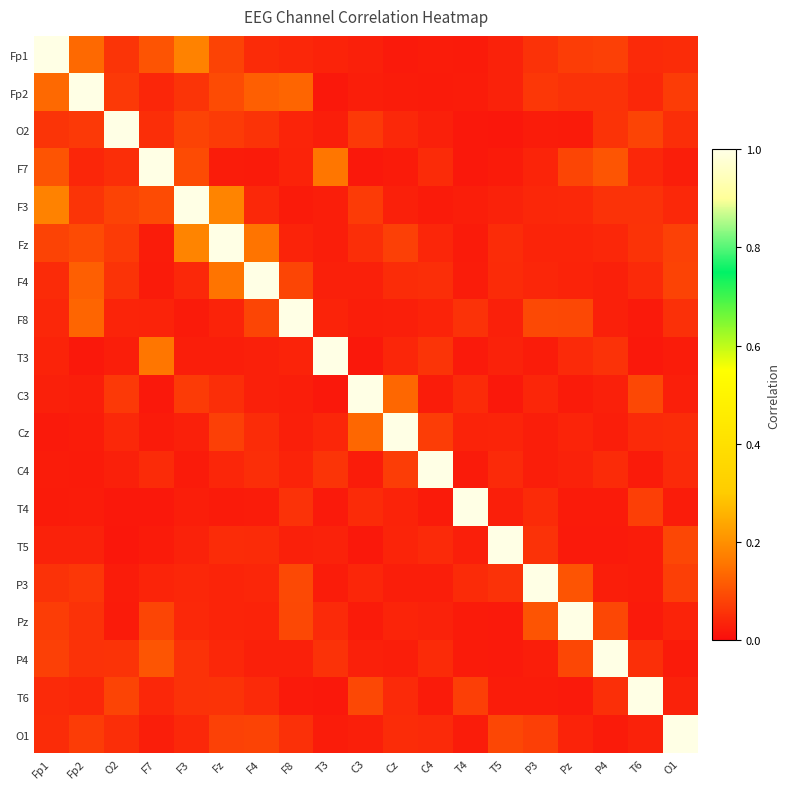

Between O1 and Fp1, which is larger?

Fp1